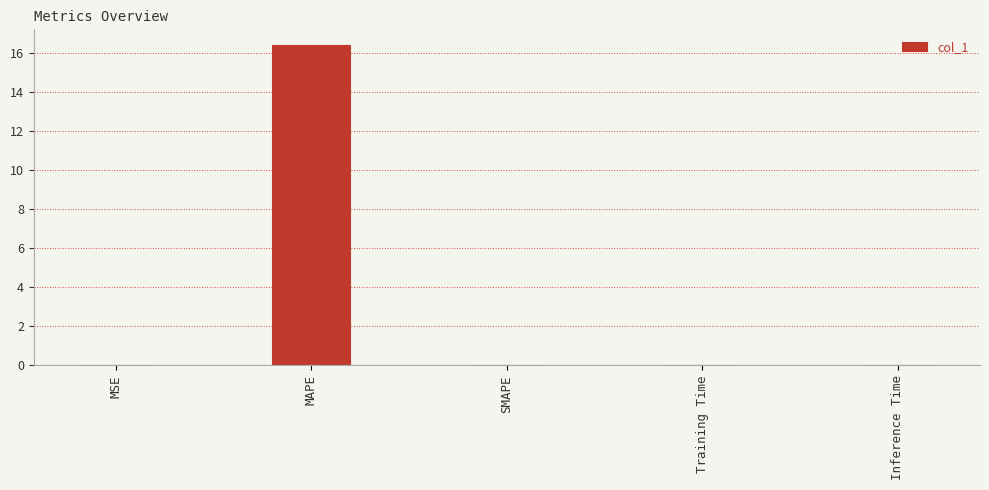

What is the average value?

3.3